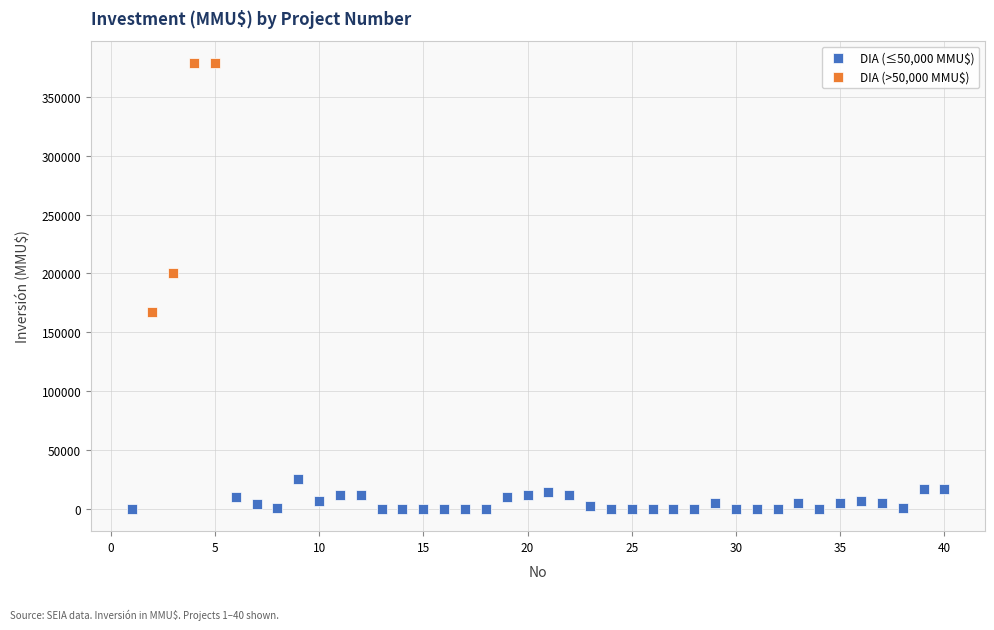

Which series contains the lowest Y value?

DIA (≤50,000 MMU$)